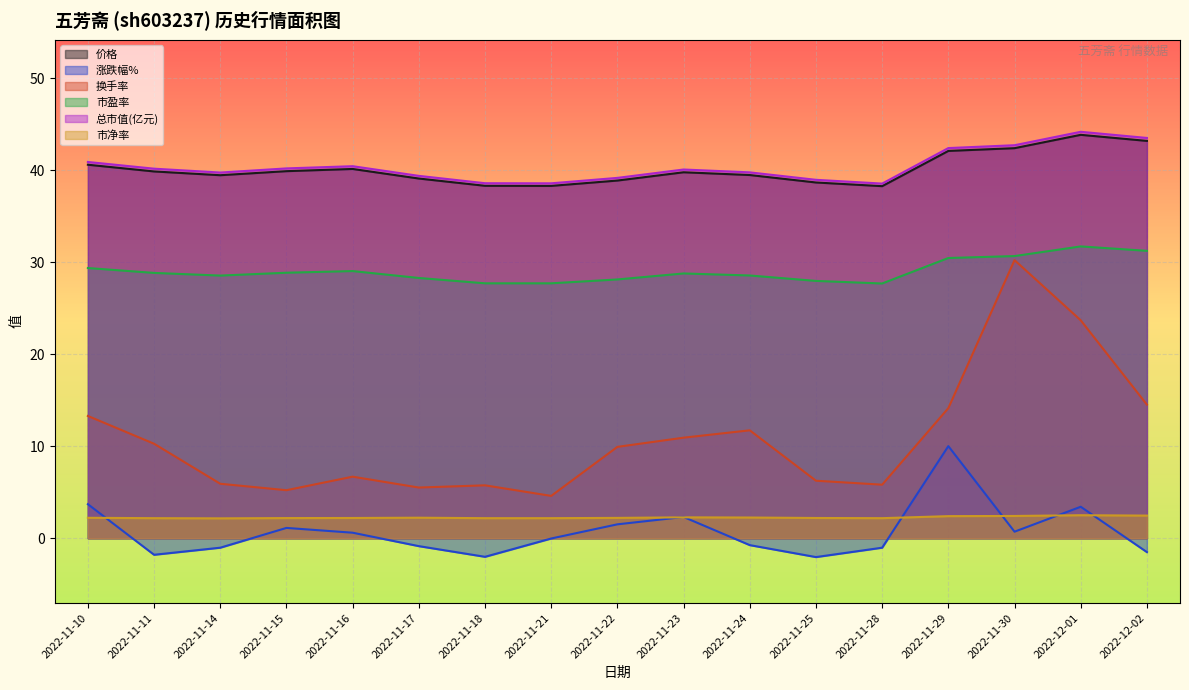

What is the difference between the second highest and minimum values in the 总市值(亿元) series?

5.0